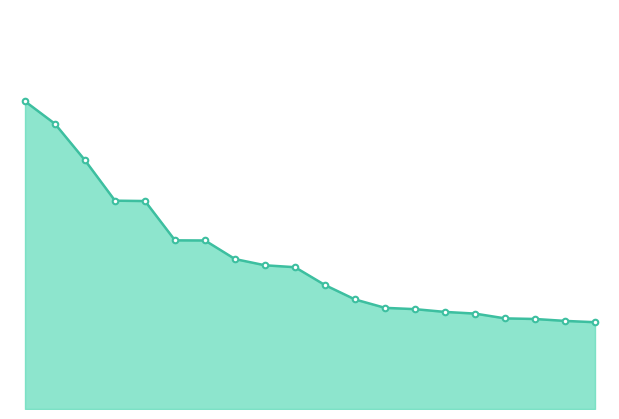

At which category does the chart reach its minimum across all series?

19